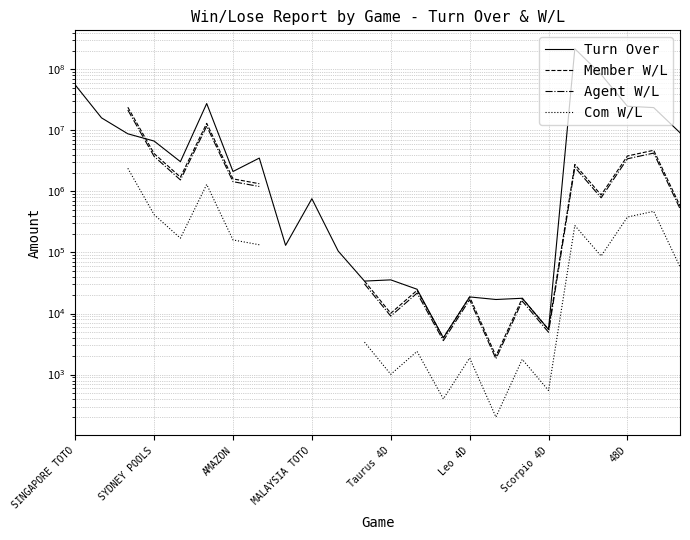

What is the lowest value of the Agent W/L series?

1813.5